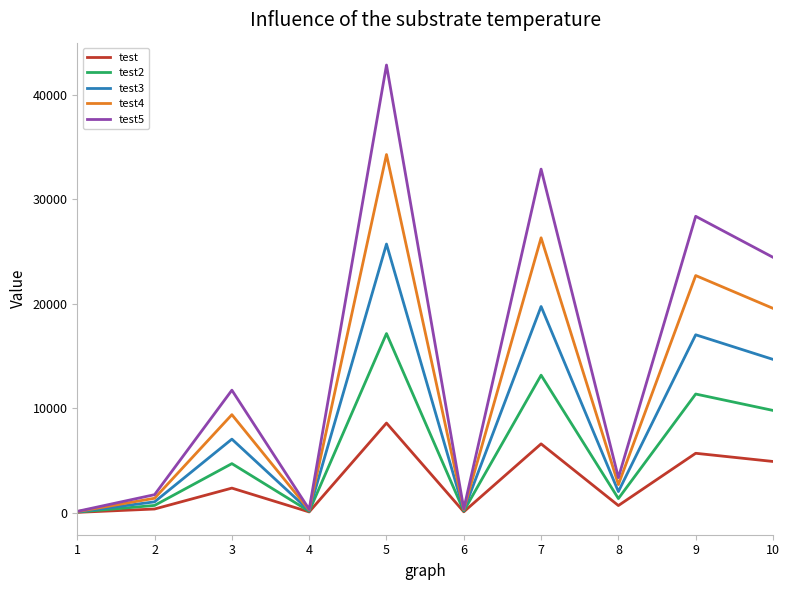

Read the test3 value at 2.

1031